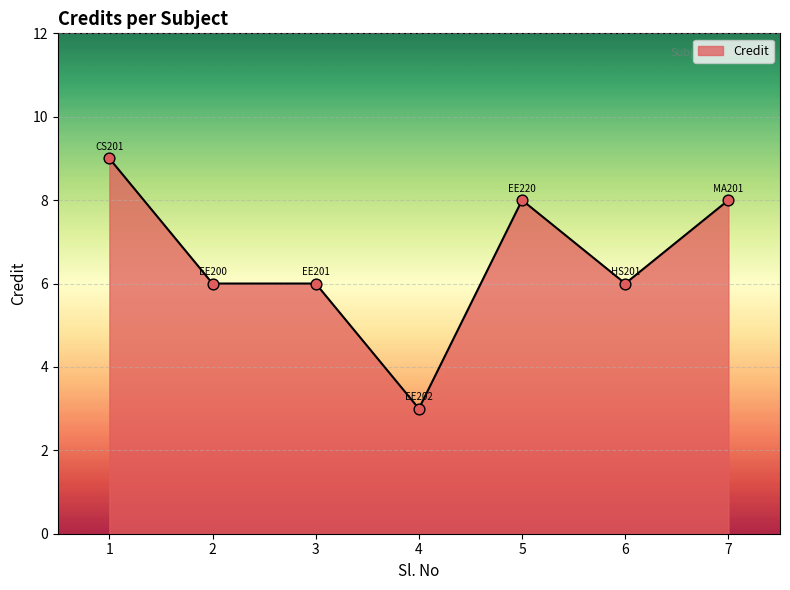

Approximately how many times larger is the value at 1 compared to 4?

3.0